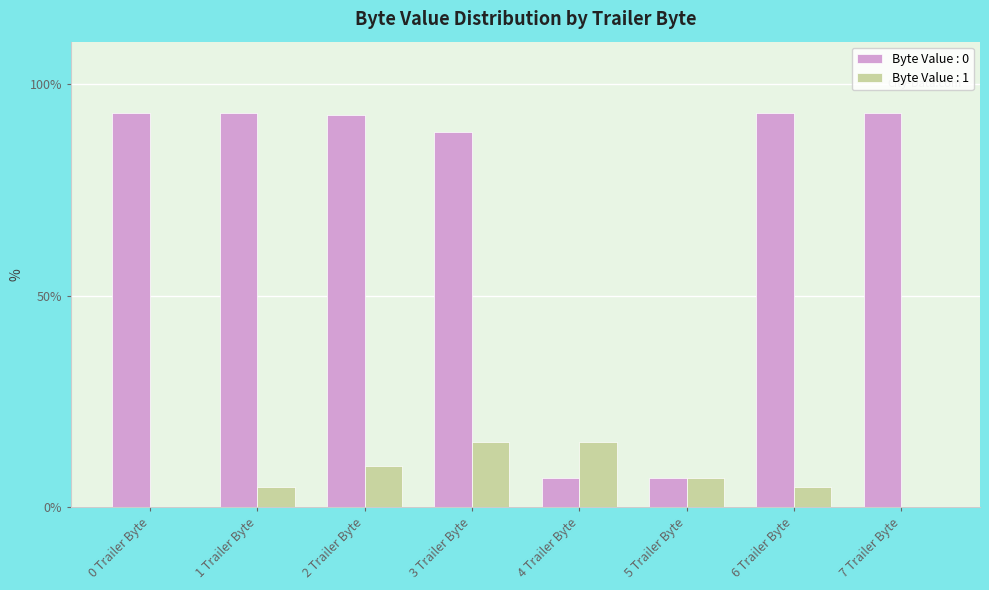

What is the sum of the Byte Value : 0 values at 5 Trailer Byte and 2 Trailer Byte?

99.6